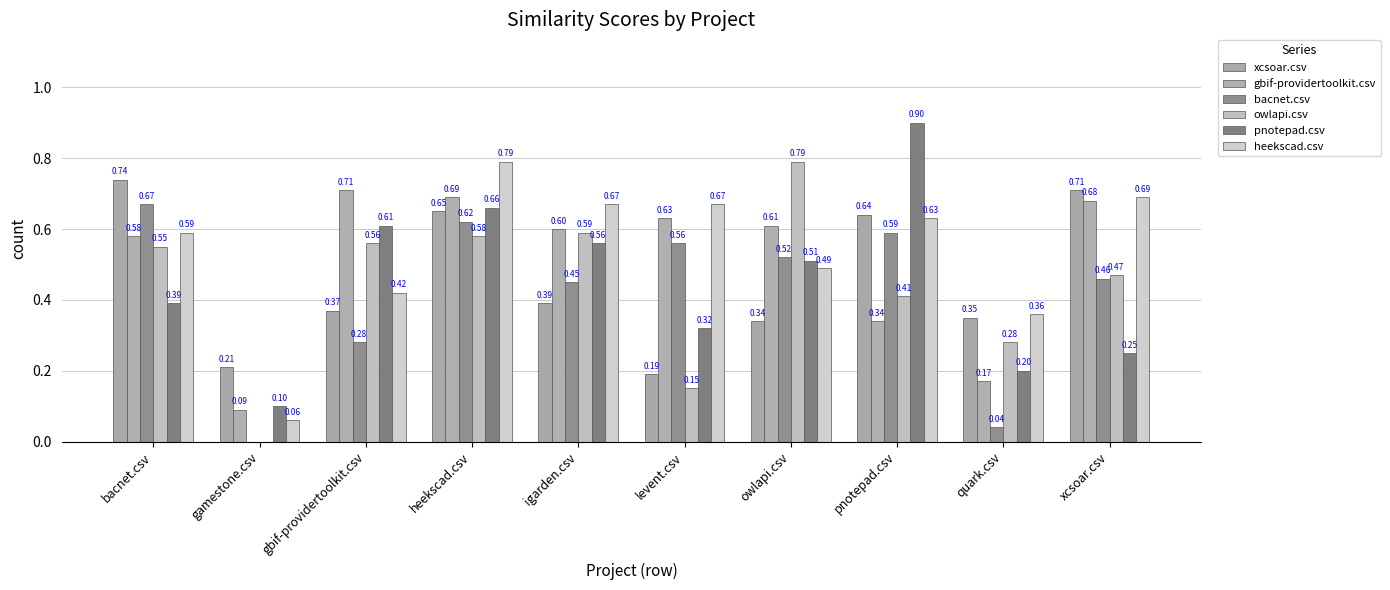

List the labels in order of bacnet.csv value, largest first.

bacnet.csv, heekscad.csv, pnotepad.csv, levent.csv, owlapi.csv, xcsoar.csv, igarden.csv, gbif-providertoolkit.csv, quark.csv, gamestone.csv